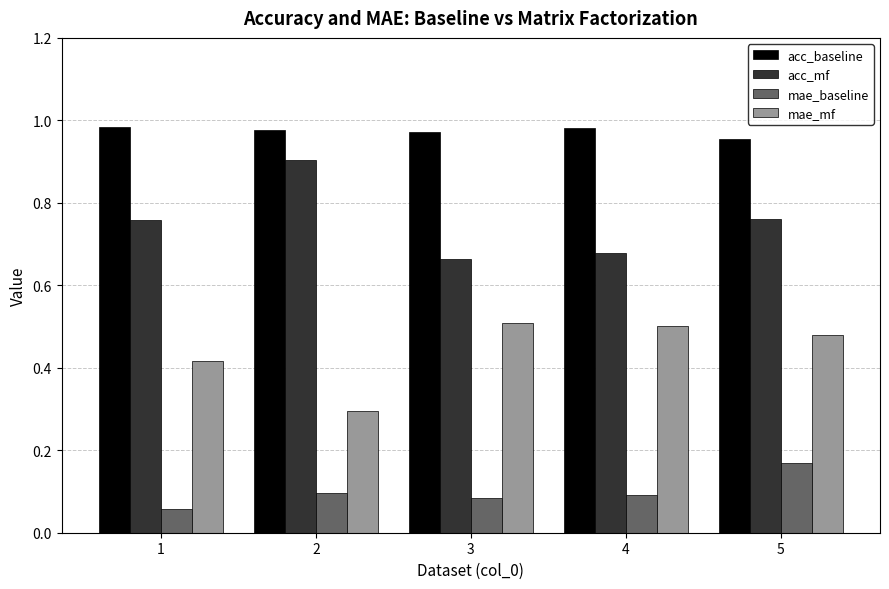

What are all the series names shown in the legend?

acc_baseline, acc_mf, mae_baseline, mae_mf